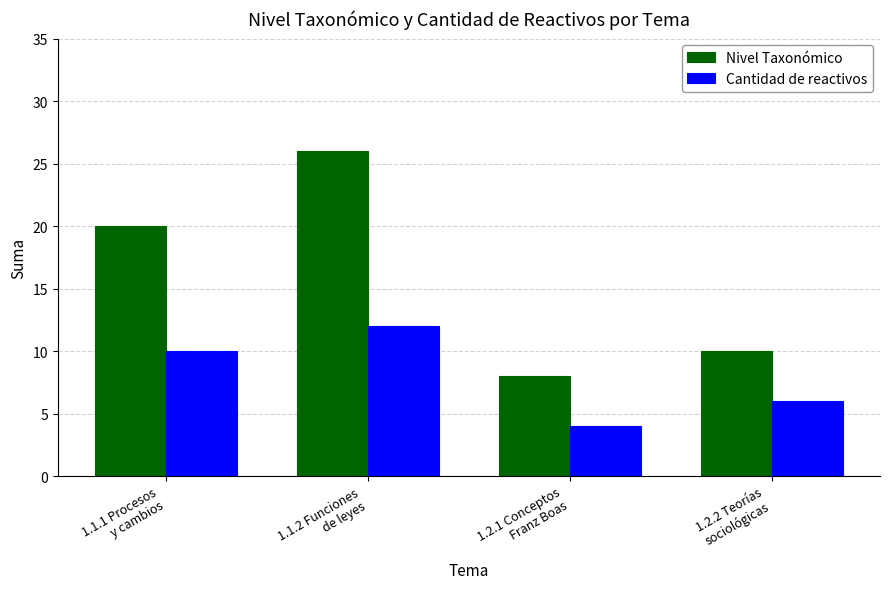

What is the average value of the Cantidad de reactivos series?

8